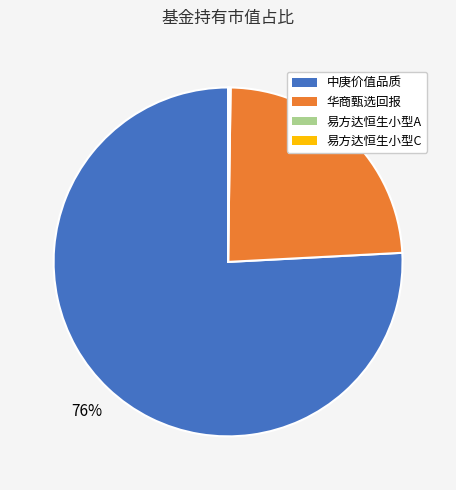

Is it true that 华商甄选回报 is 11% of the pie?

False